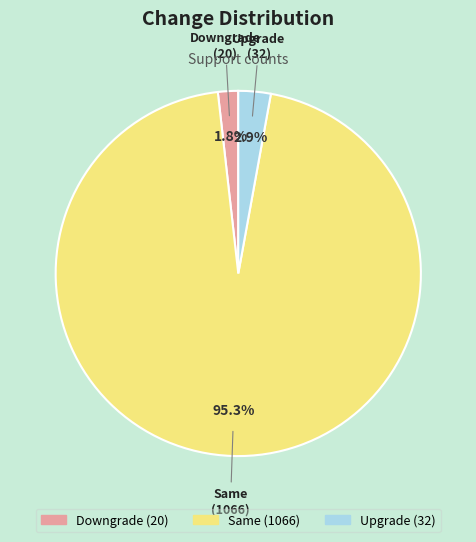

Between Upgrade and Downgrade, which is larger?

Upgrade